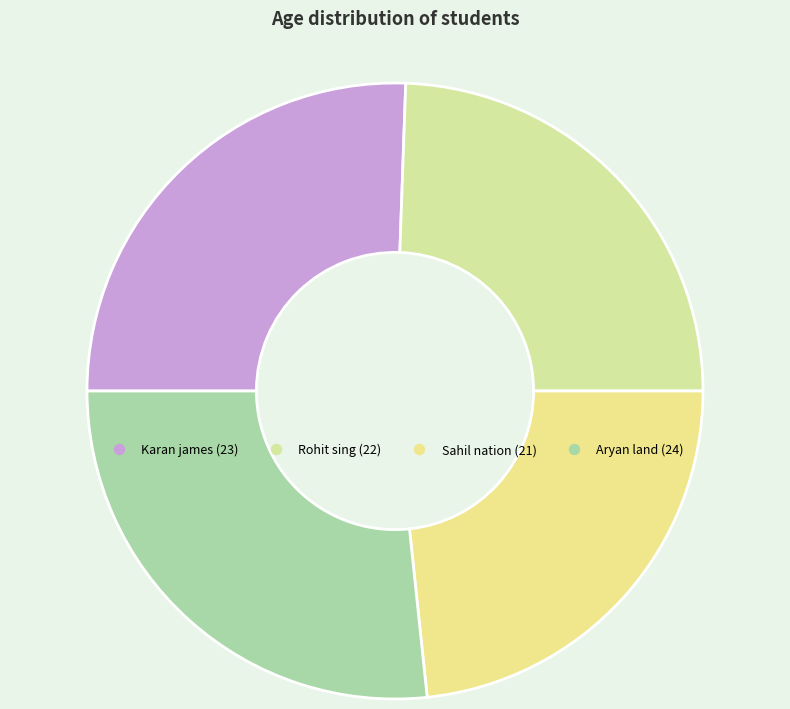

True or false: Rohit sing accounts for 10% of the total.

False